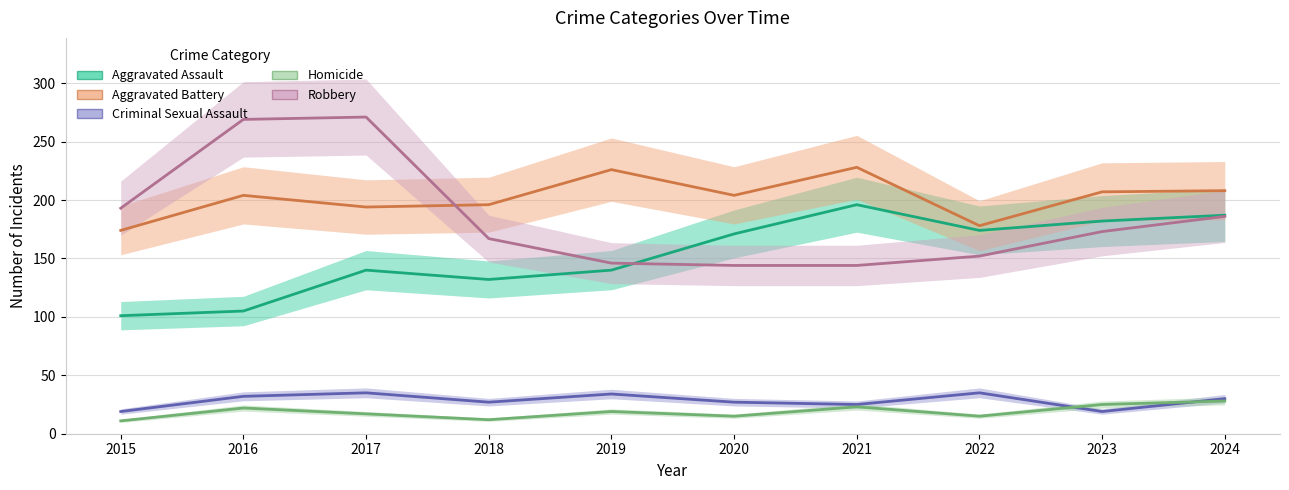

What is the difference between the maximum and second lowest values in the Aggravated Assault series?

91